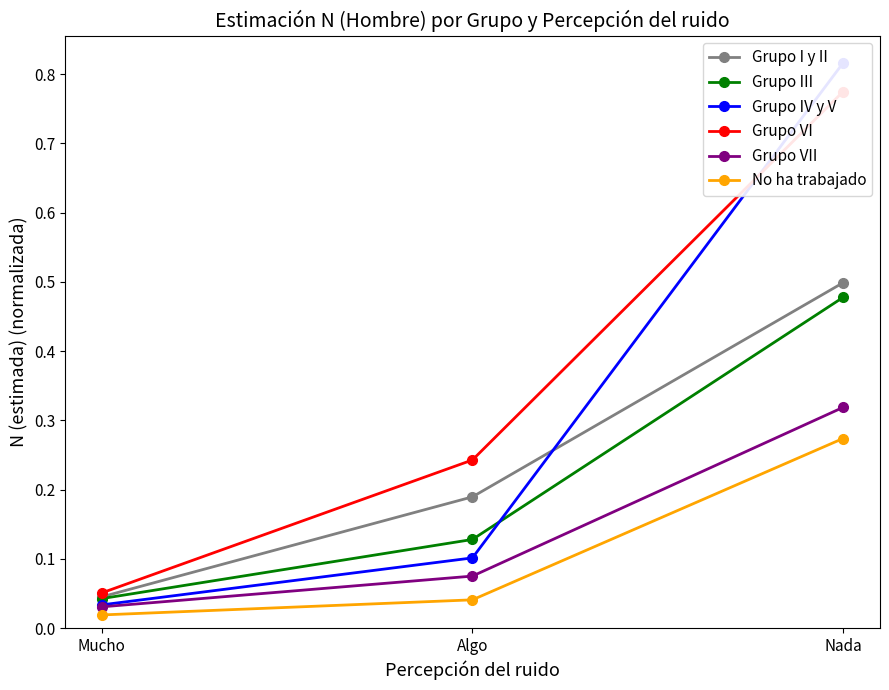

What is the sum of the Grupo III values at Algo and Mucho?

0.2